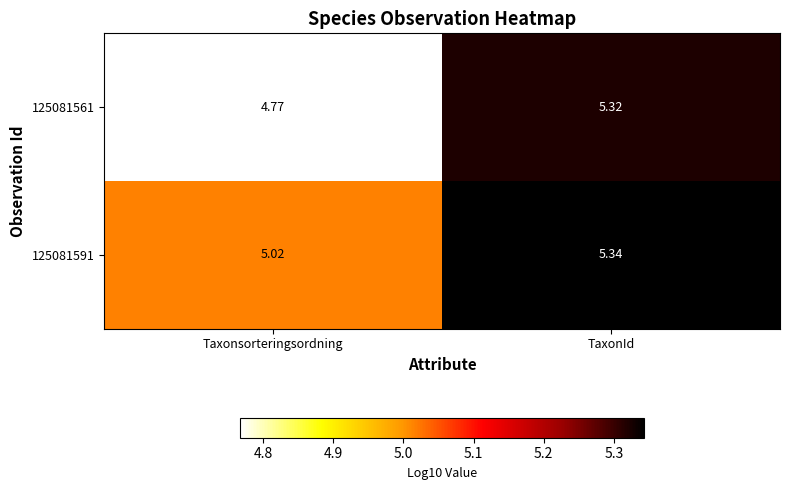

At which category is the sum across all series the highest?

TaxonId